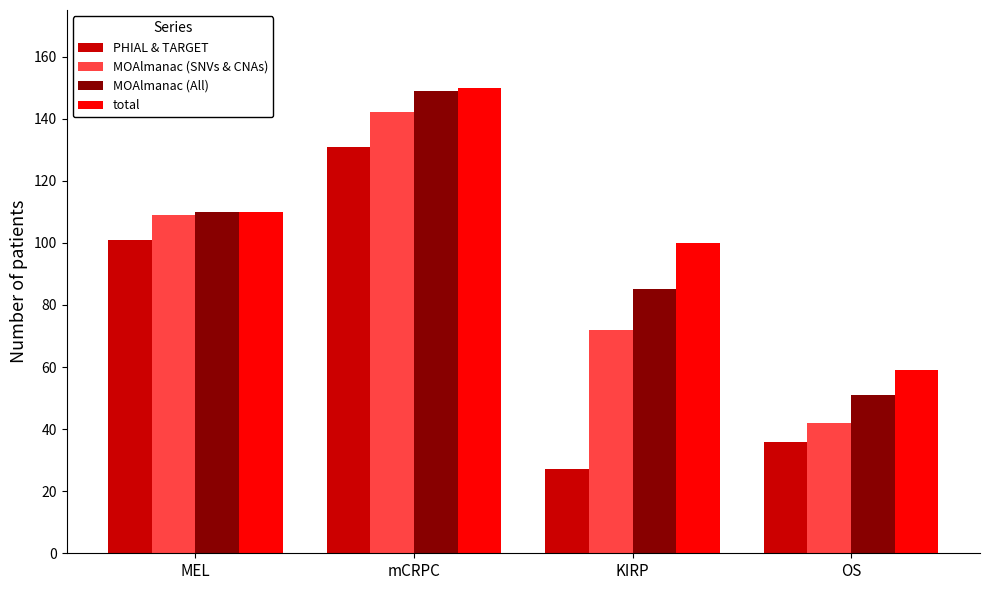

Reading right to left, extract all data points from this chart.

PHIAL & TARGET: OS=36	KIRP=27	mCRPC=131	MEL=101
MOAlmanac (SNVs & CNAs): OS=42	KIRP=72	mCRPC=142	MEL=109
MOAlmanac (All): OS=51	KIRP=85	mCRPC=149	MEL=110
total: OS=59	KIRP=100	mCRPC=150	MEL=110